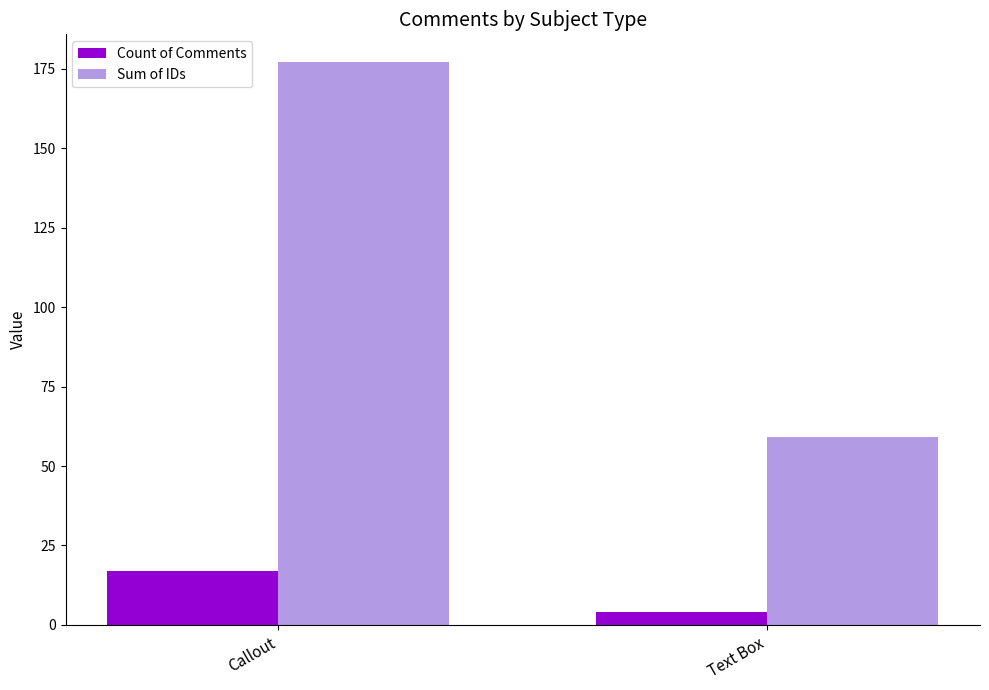

At how many categories does at least one series exceed 170?

1